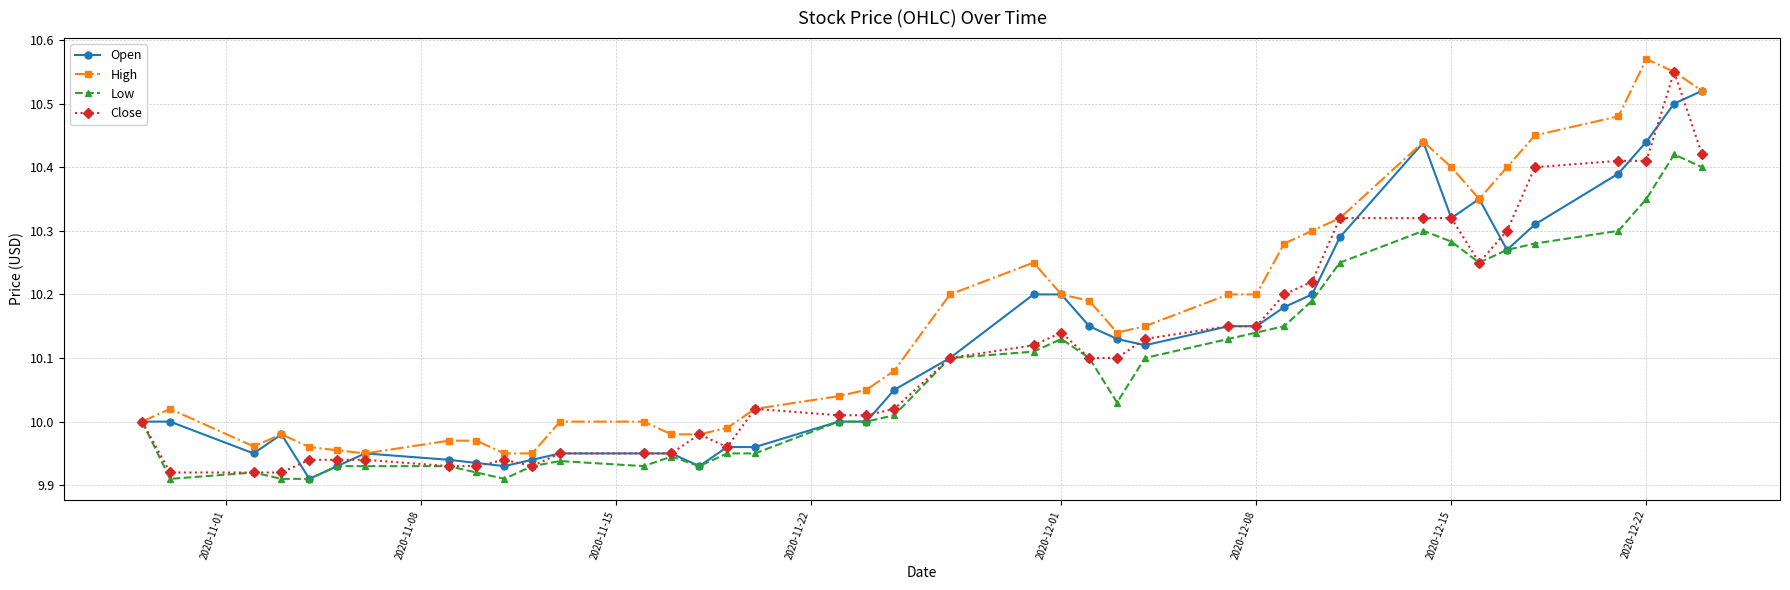

How many data points does each series have?

40